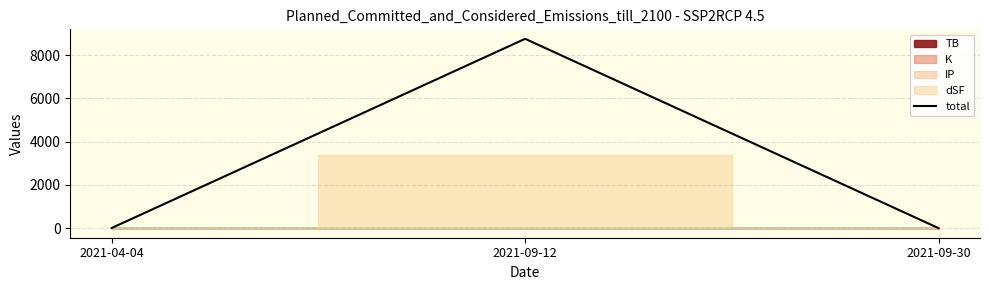

The value at 2021-09-12 is 8754.8. True or false?

True